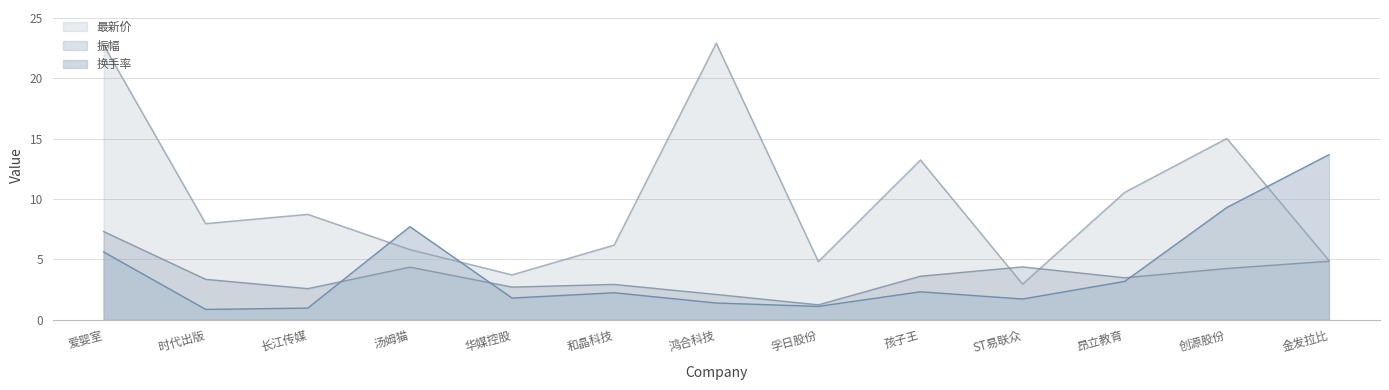

Between 孚日股份 and 汤姆猫, which is larger?

汤姆猫